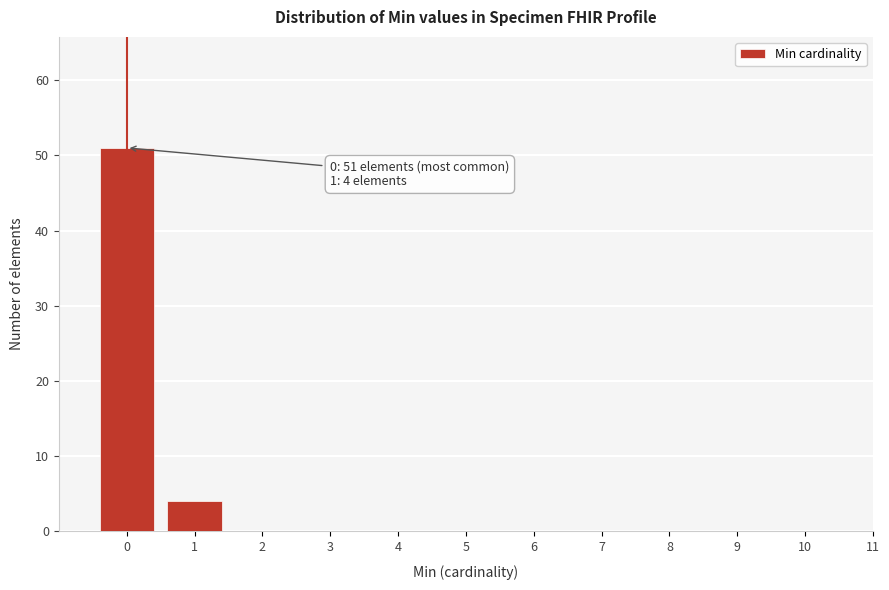

Reading left to right, what are all the values shown in this chart?

0=51	1=4	2=0	3=0	4=0	5=0	6=0	7=0	8=0	9=0	10=0	11=0